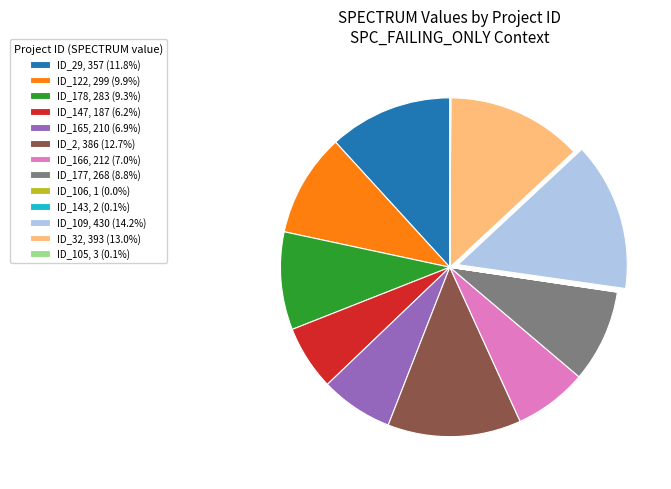

Is the sum of ID_147, 187 (6.2%) and ID_109, 430 (14.2%) greater than half?

No